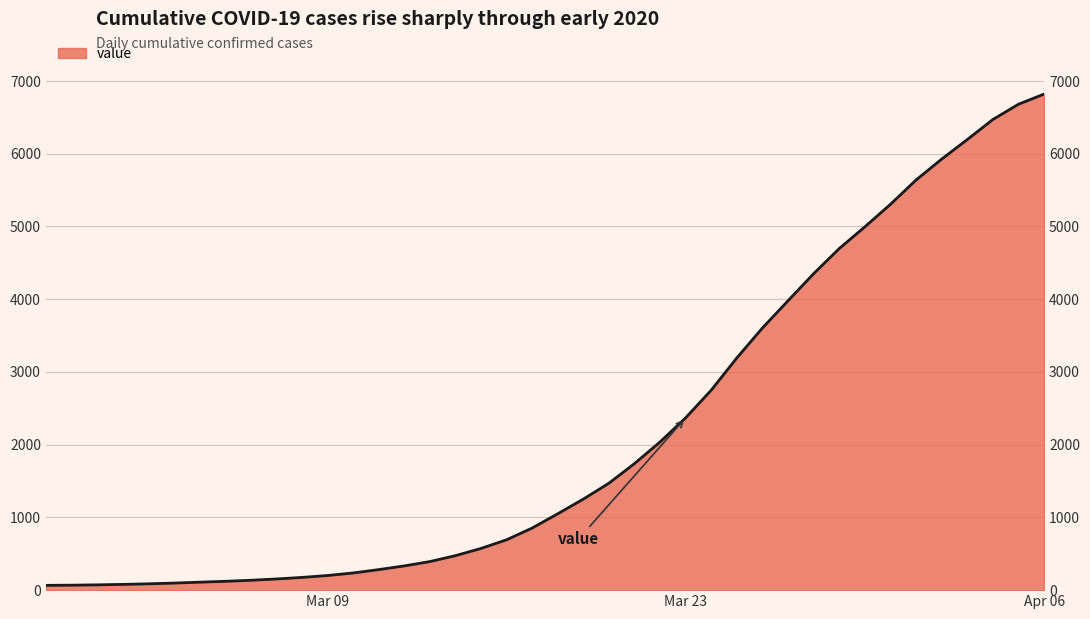

Reading right to left, extract all data points from this chart.

6820.4	6680.4	6470.8	6195.2	5926.6	5639.6	5305.6	4996.0	4697.6	4352.6	3980.6	3606.0	3195.0	2751.6	2371.0	2039.0	1740.8	1470.6	1252.2	1050.4	854.0	692.2	573.2	474.0	392.4	333.0	282.0	235.8	201.0	174.8	153.4	135.6	121.2	109.4	97.0	87.0	79.0	72.8	68.2	65.8